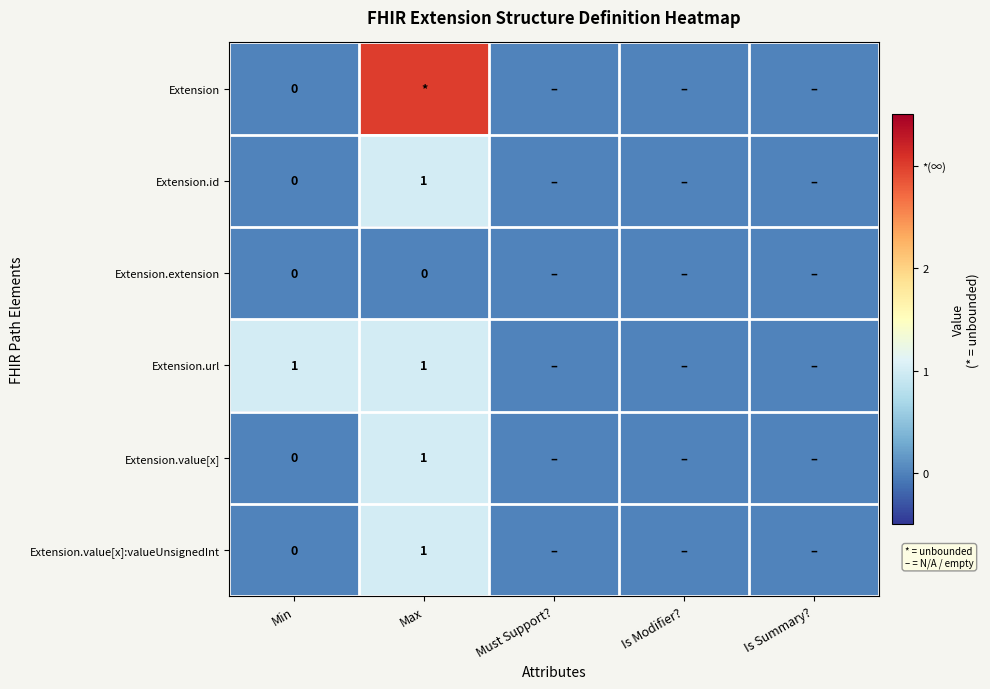

The value of Extension.id at Max is 0. True or false?

False